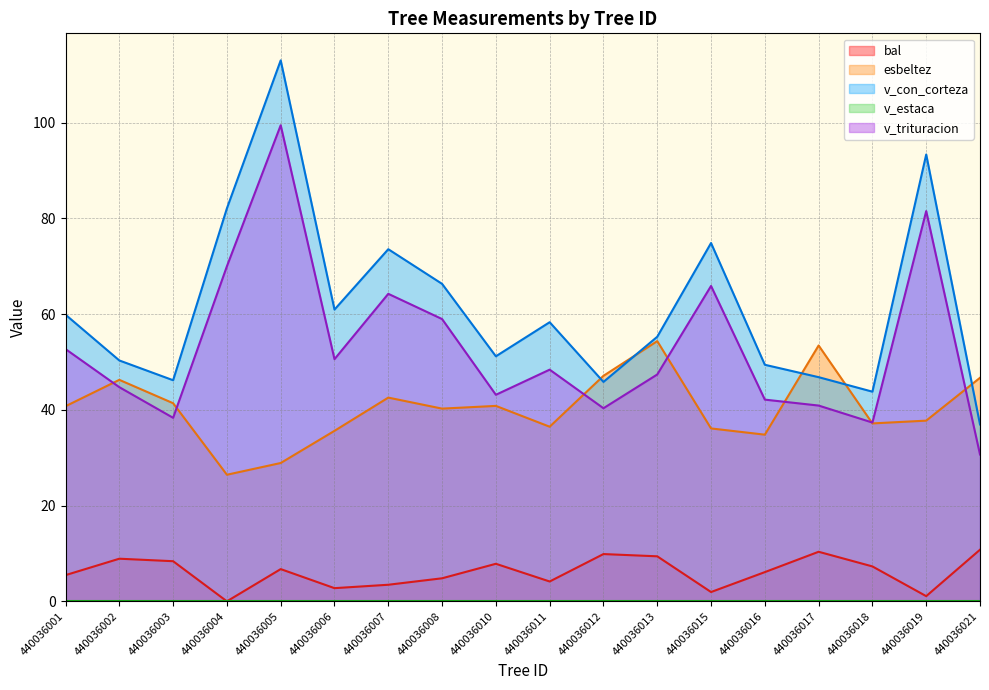

How many lines are shown in the chart?

5